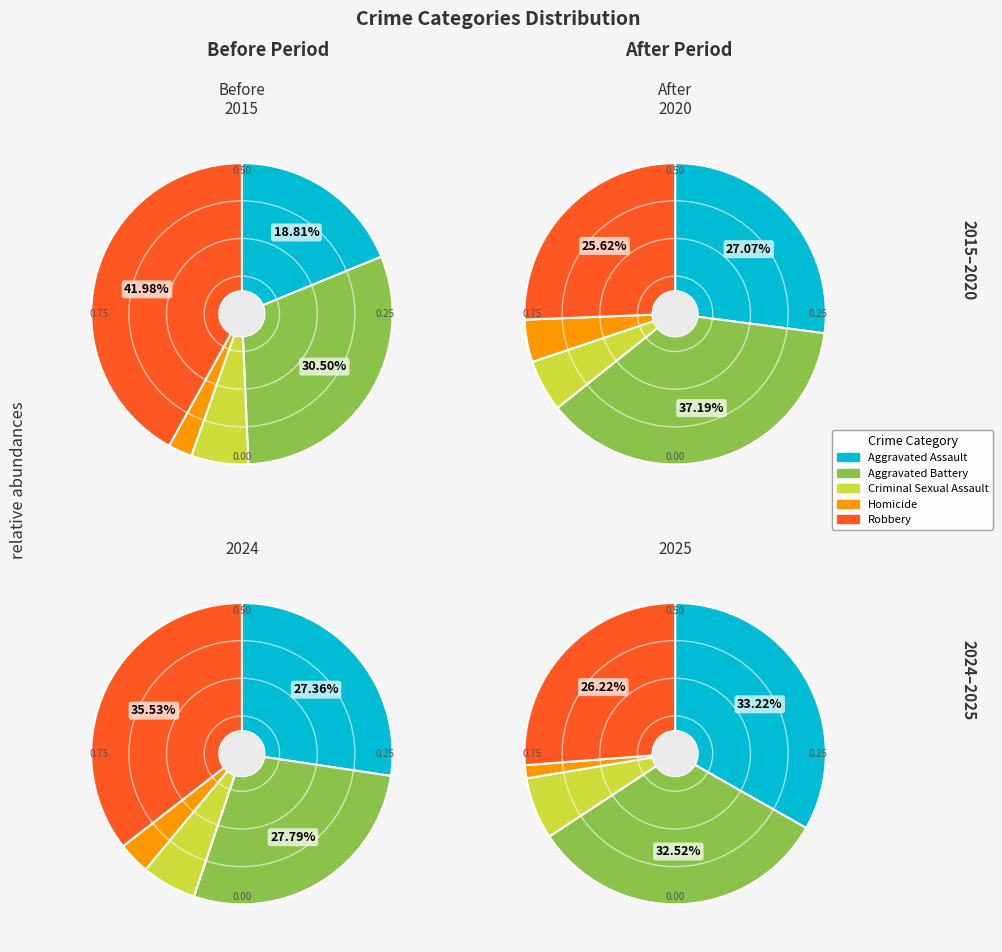

True or false: Homicide accounts for 5% of the total.

True